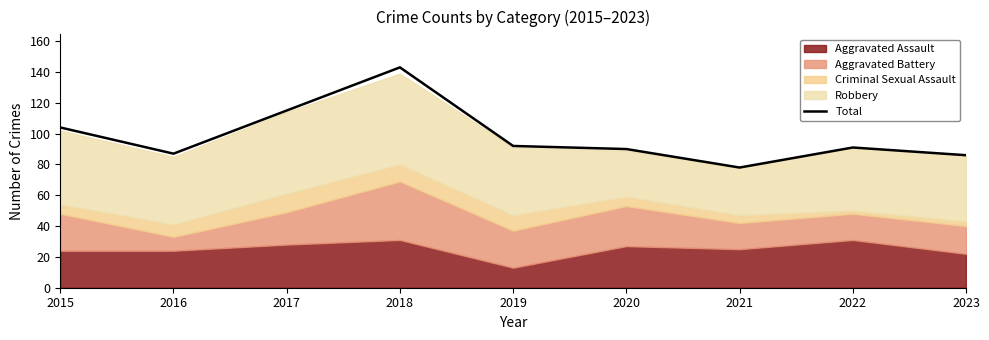

Reading left to right, list all the values displayed in this chart.

2015=104	2016=87	2017=115	2018=143	2019=92	2020=90	2021=78	2022=91	2023=86